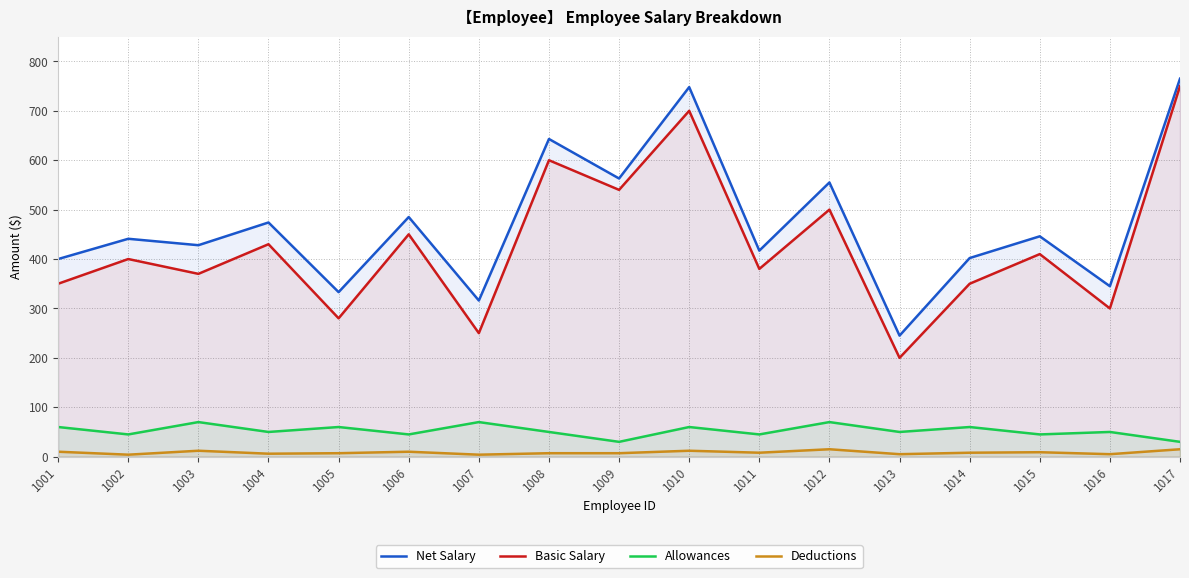

Is the value of Deductions at 1006 greater than the value of Allowances at 1010?

No